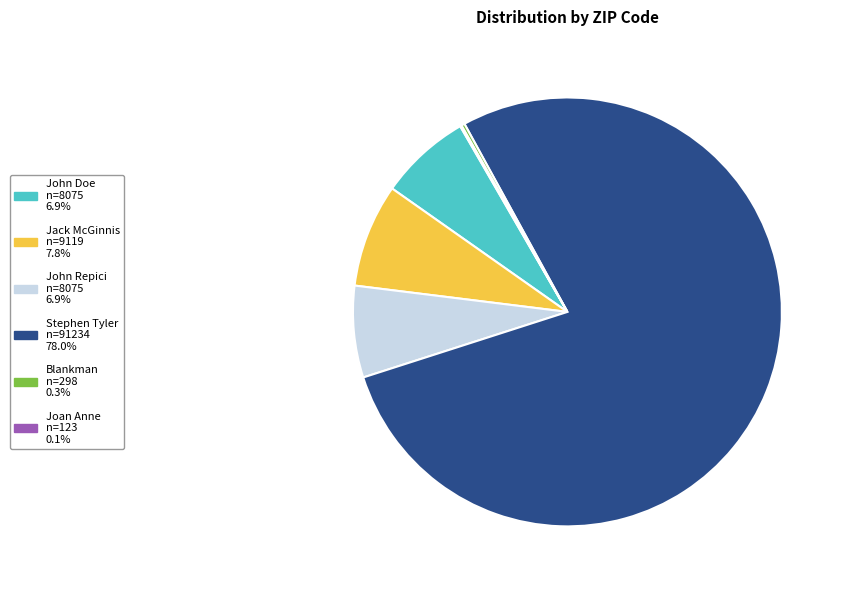

Is there any slice that represents more than half of the pie?

Yes